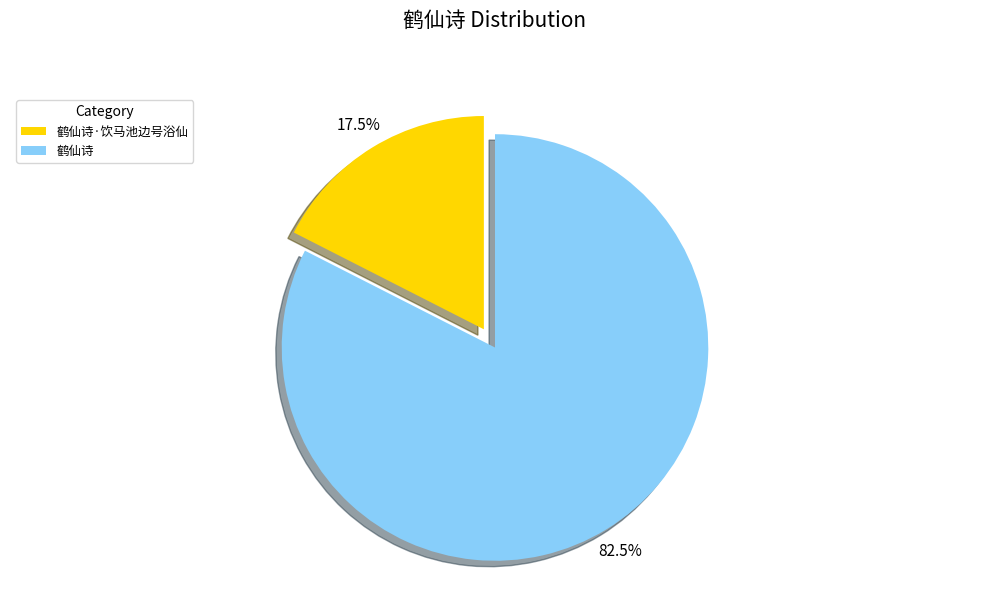

To the nearest percent, what is the combined percentage of 鹤仙诗·饮马池边号浴仙 and 鹤仙诗?

100%